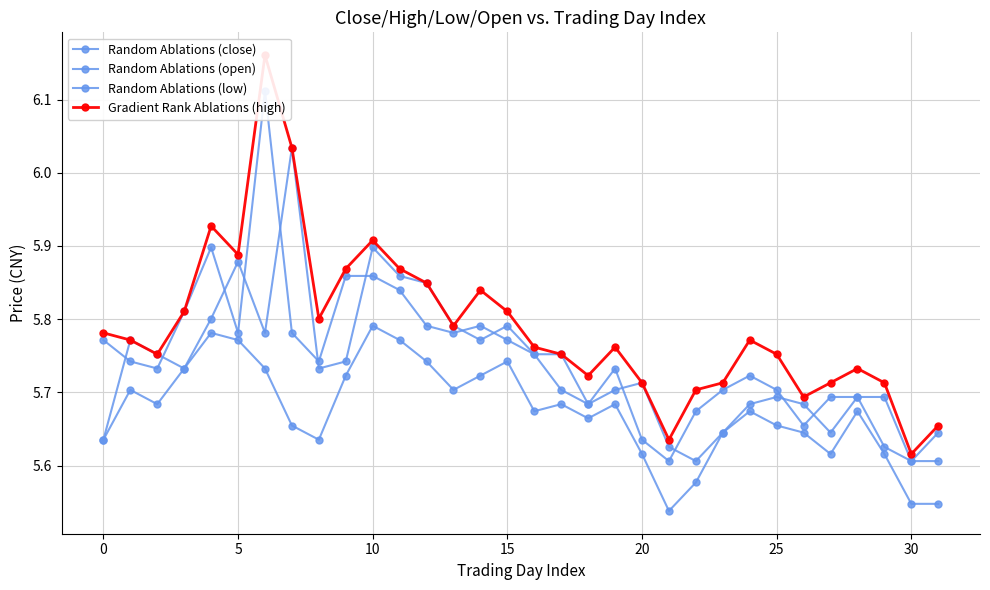

Is this an area chart (filled region under the line)?

No